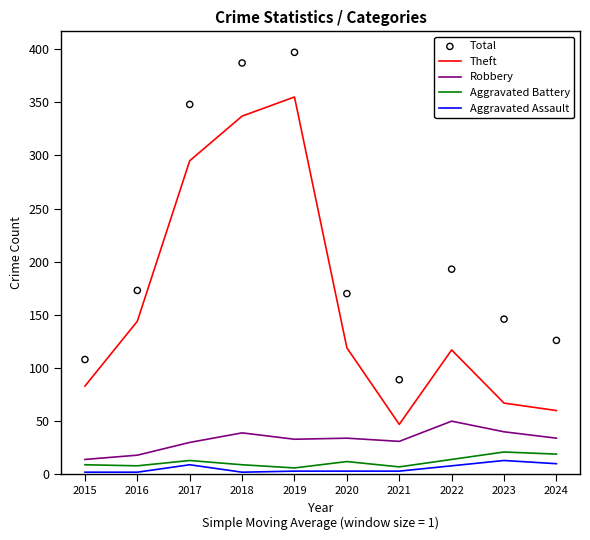

Which series has the largest total across all categories?

Total